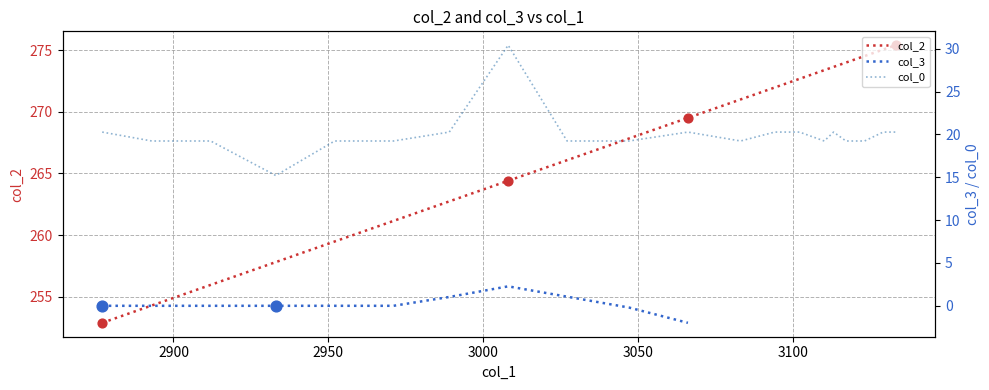

What is the maximum value for col_2?

275.4